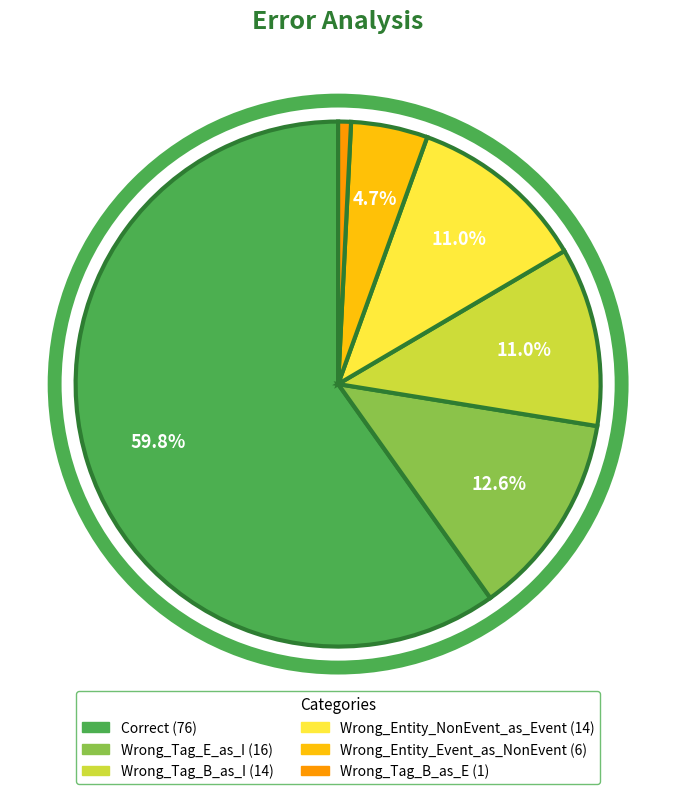

To the nearest percent, what is the difference between the Wrong_Entity_Event_as_NonEvent and Wrong_Tag_B_as_I slice percentages?

6%